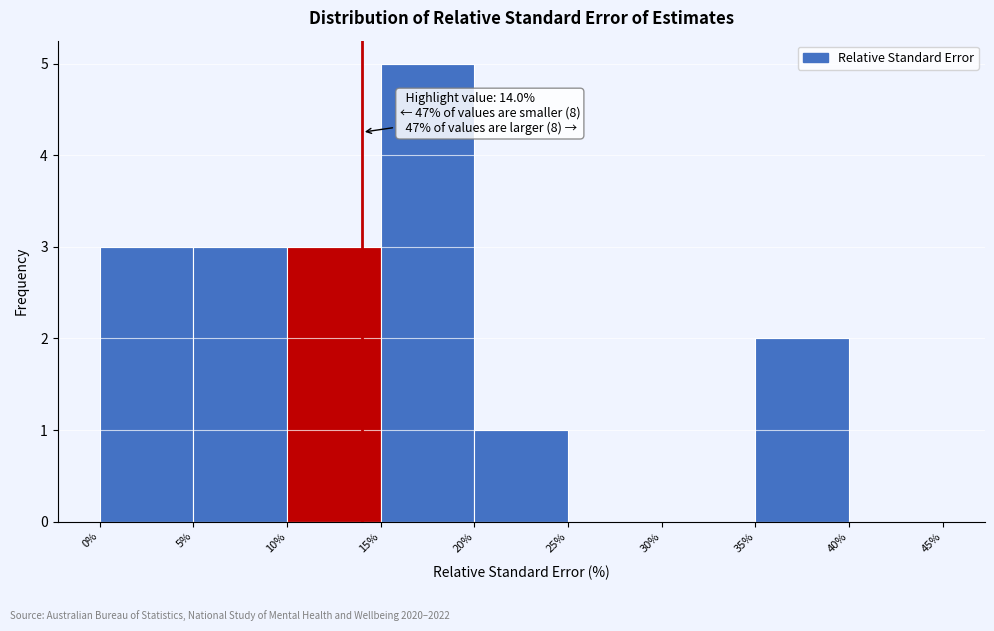

Over which range of the x-axis is the bar tallest?

15% to 20%